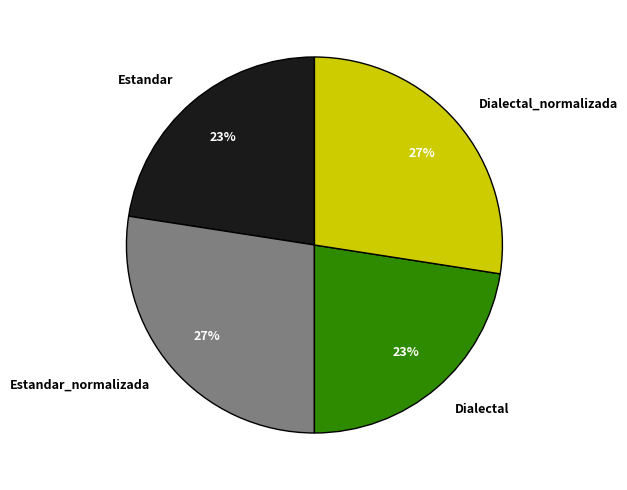

Count the number of slices in the pie.

4